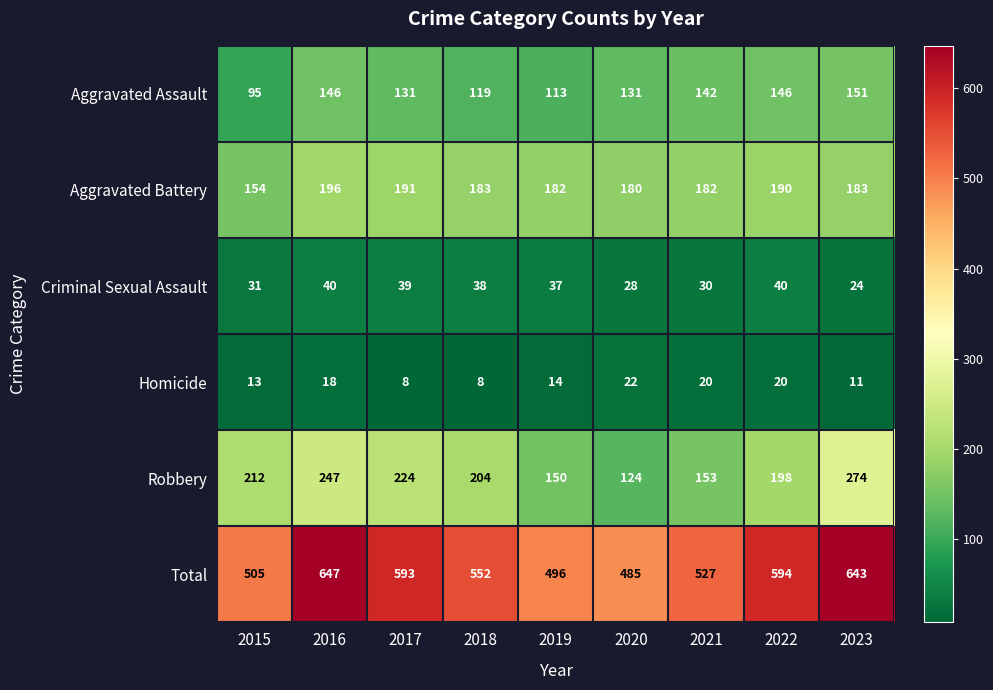

Rank the series at 2021 from lowest to highest value.

Homicide, Criminal Sexual Assault, Aggravated Assault, Robbery, Aggravated Battery, Total